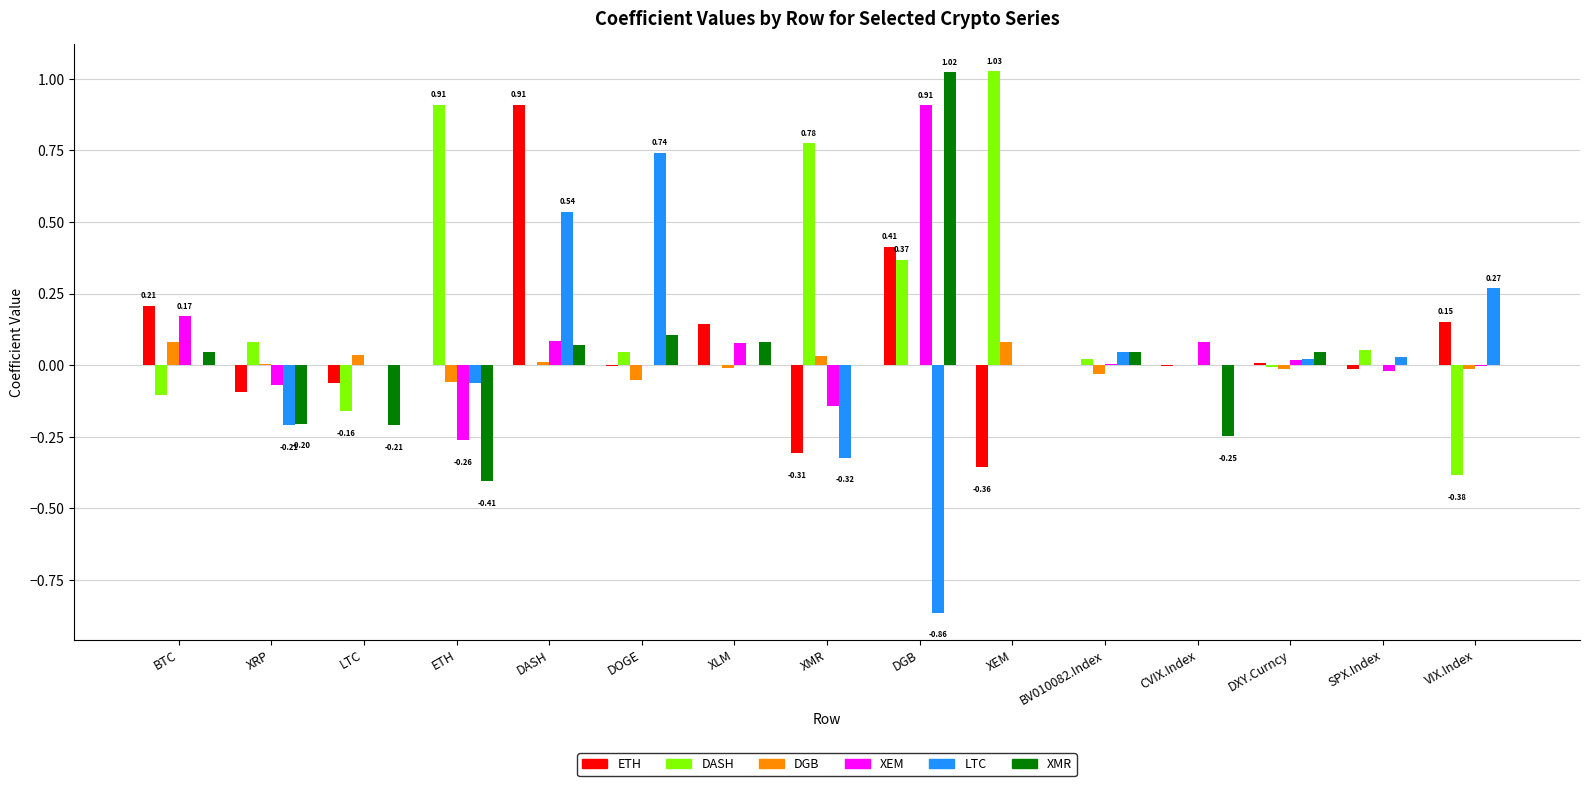

Count the number of data series in this chart.

6